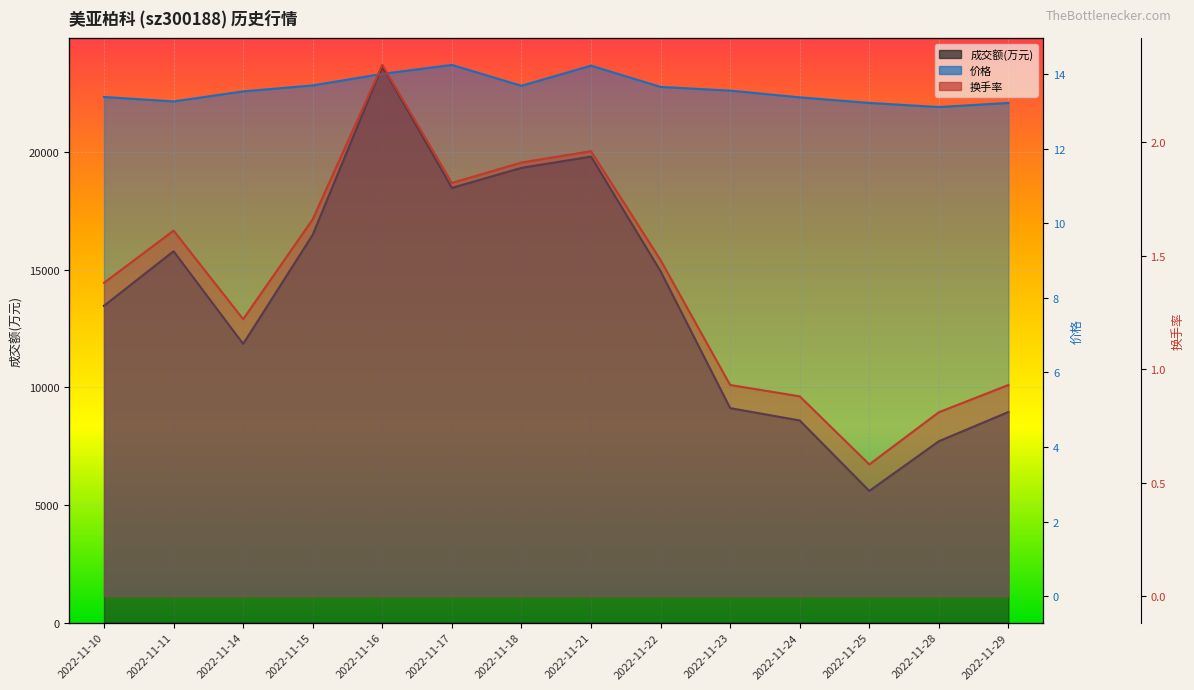

The 价格 series shows 13.5 at 2022-11-14. True or false?

True